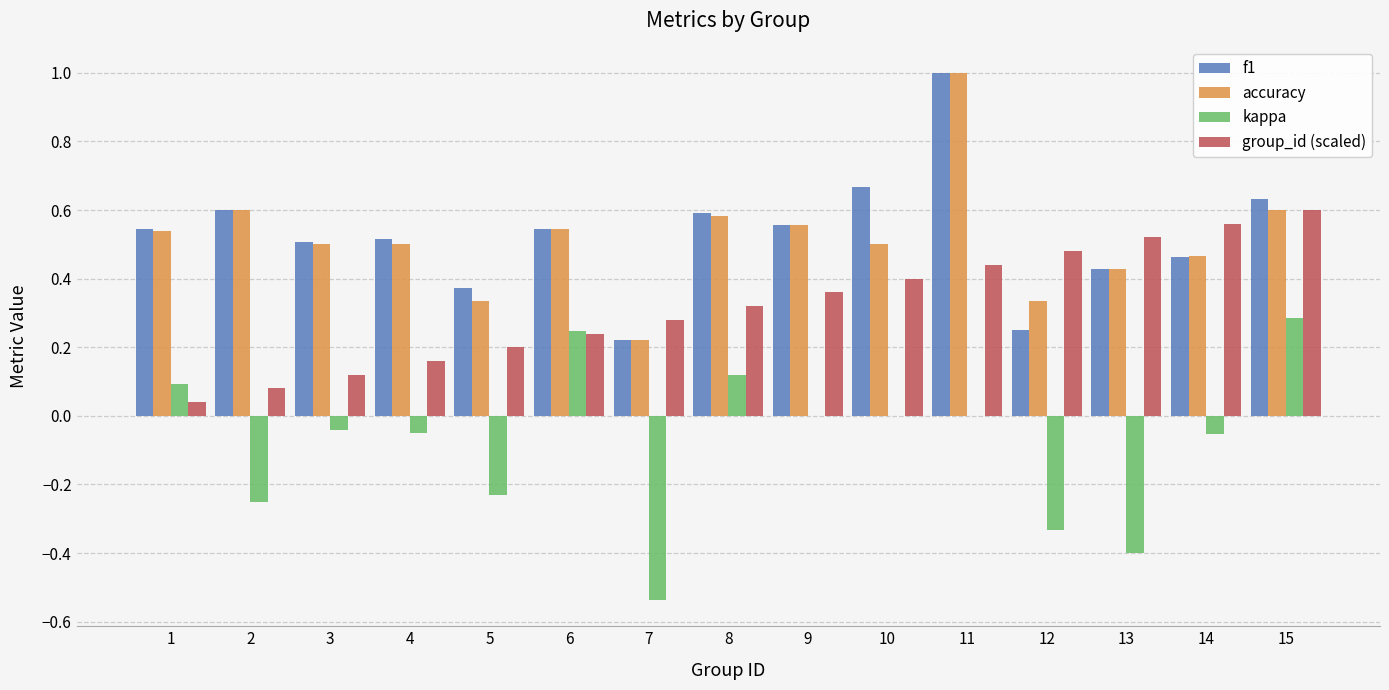

Between 1 and 9, which series saw the biggest shift?

group_id (scaled)